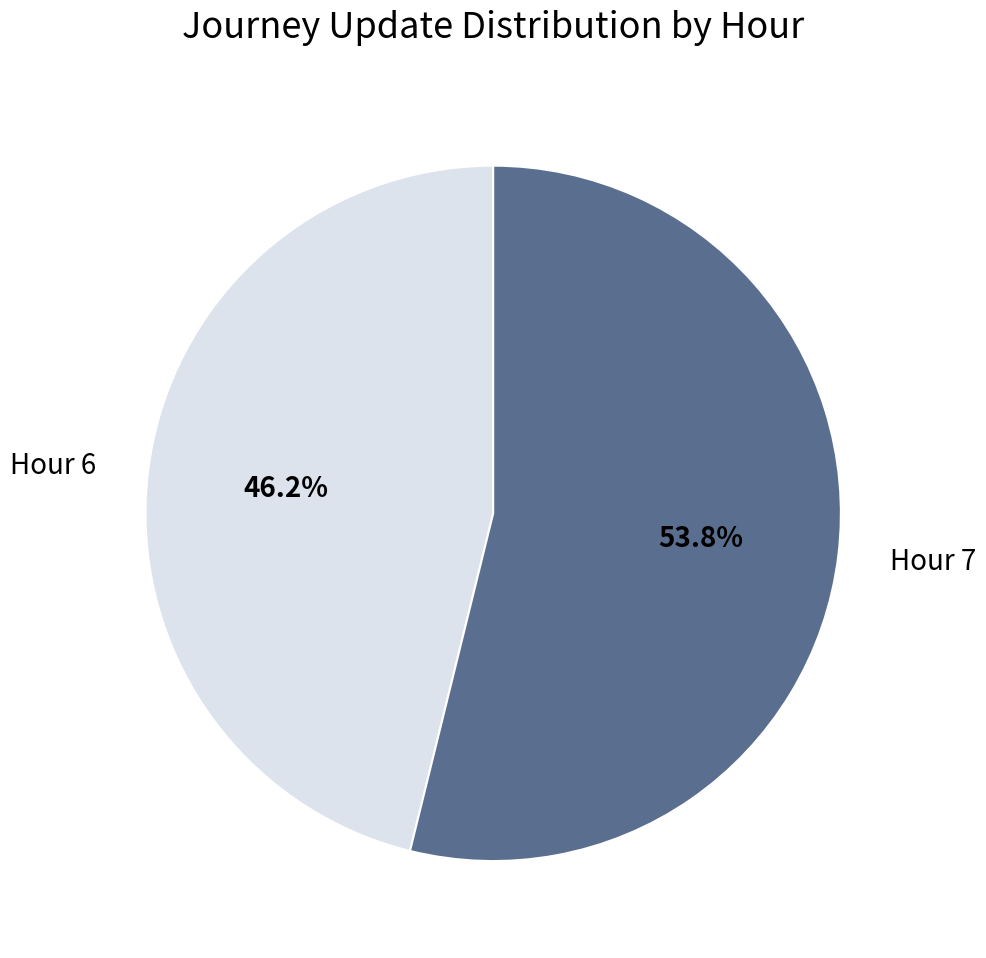

To the nearest percent, what portion does Hour 7 represent?

54%